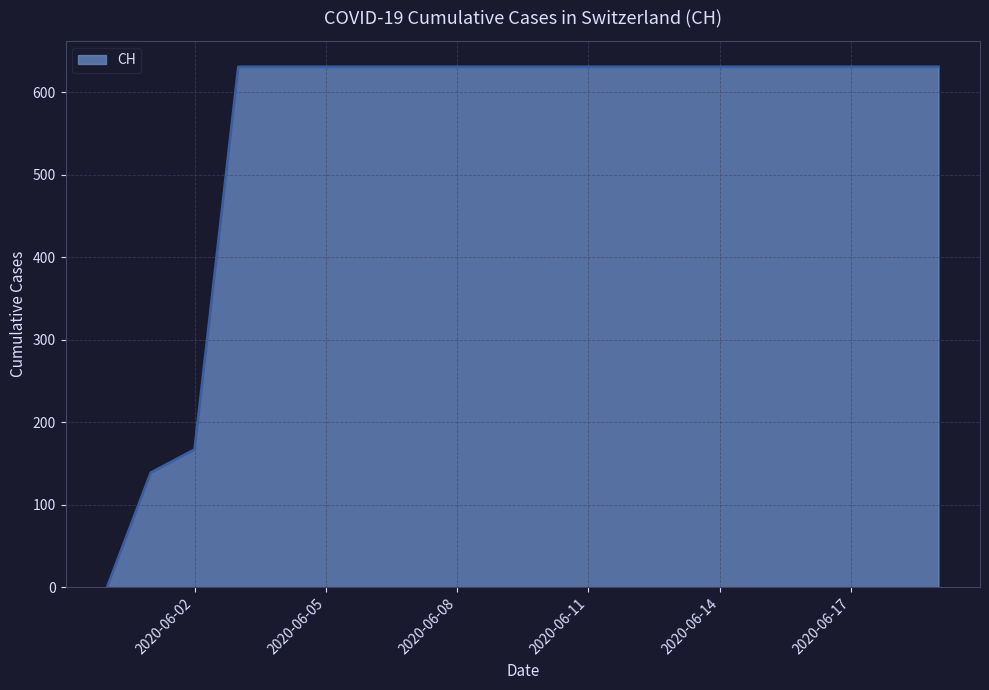

What is the greatest value displayed?

631